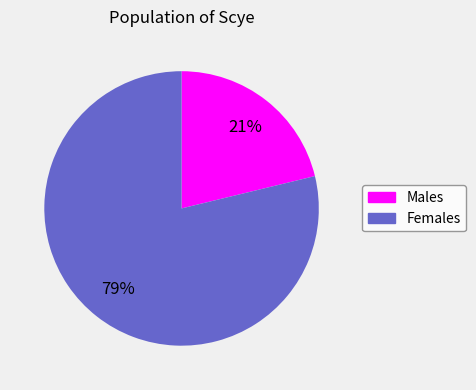

To the nearest percent, what is the average slice percentage?

50%